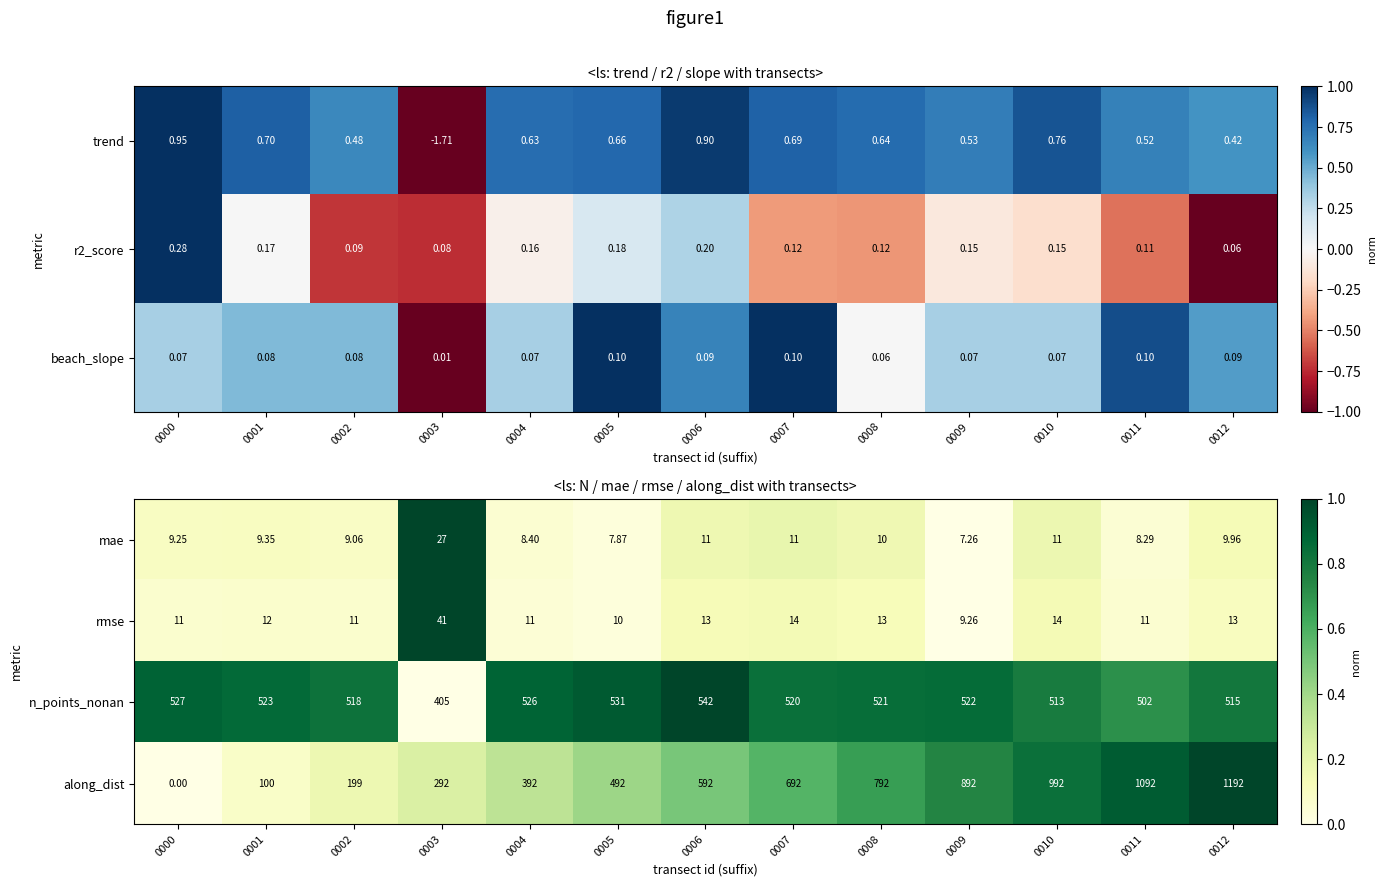

How many data points does each series have?

13